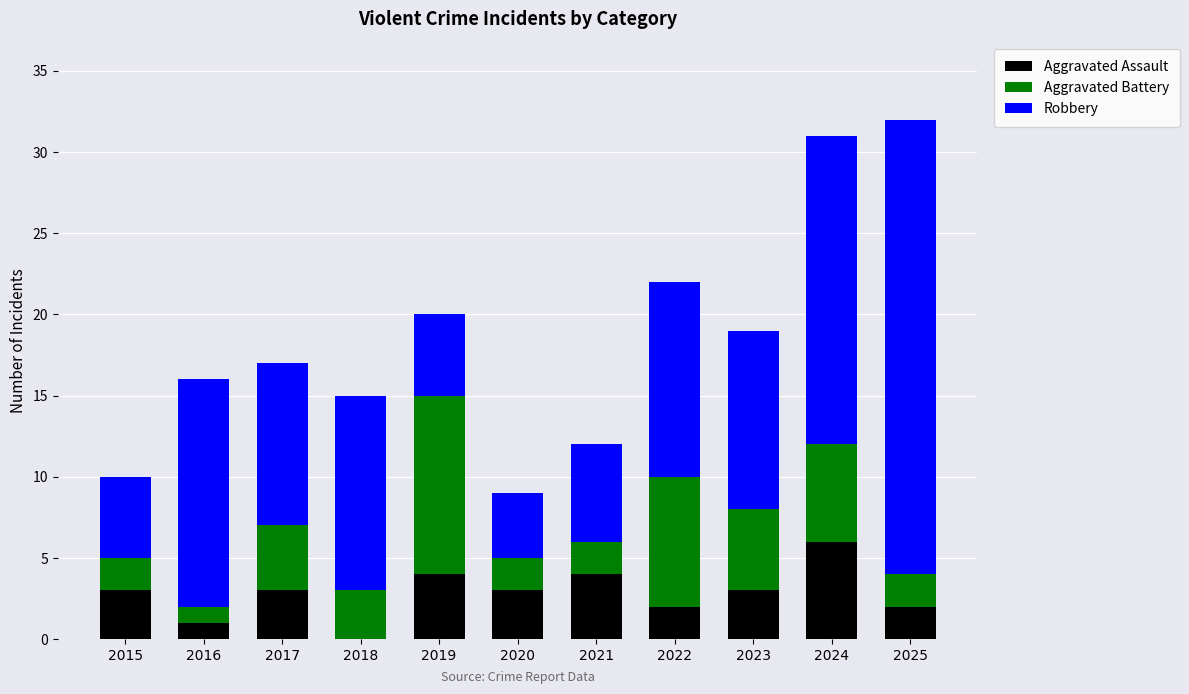

At which label does Aggravated Assault reach its peak?

2024